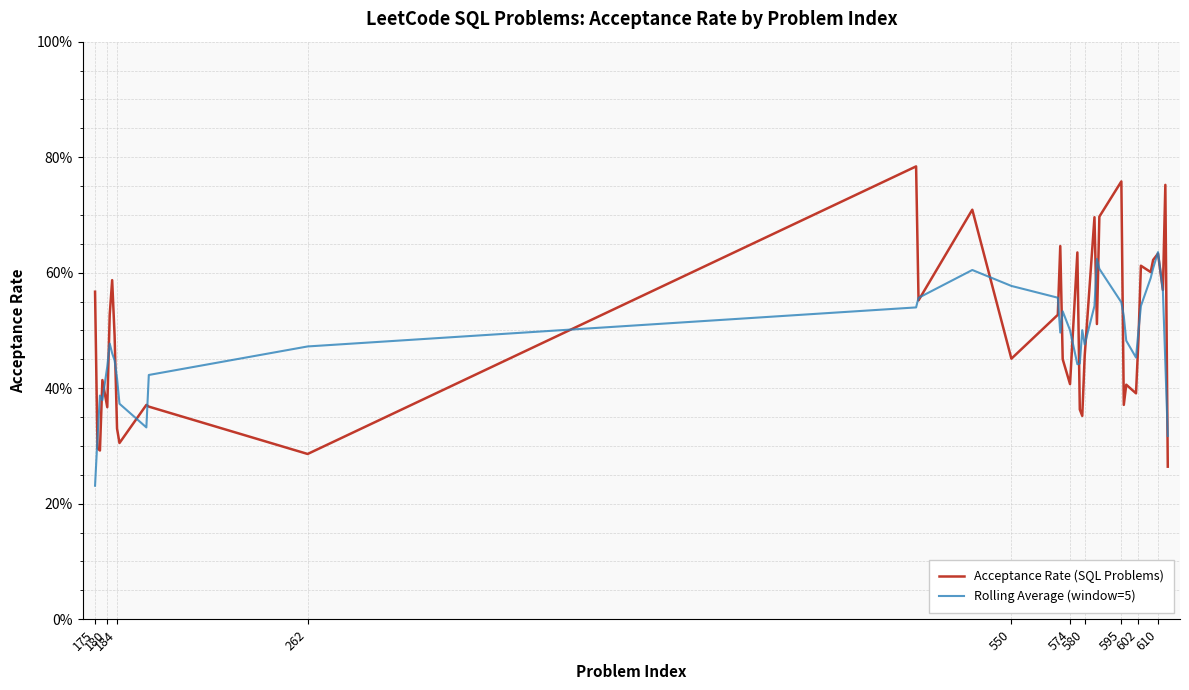

At which label is Rolling Average (window=5) closest to 0?

175